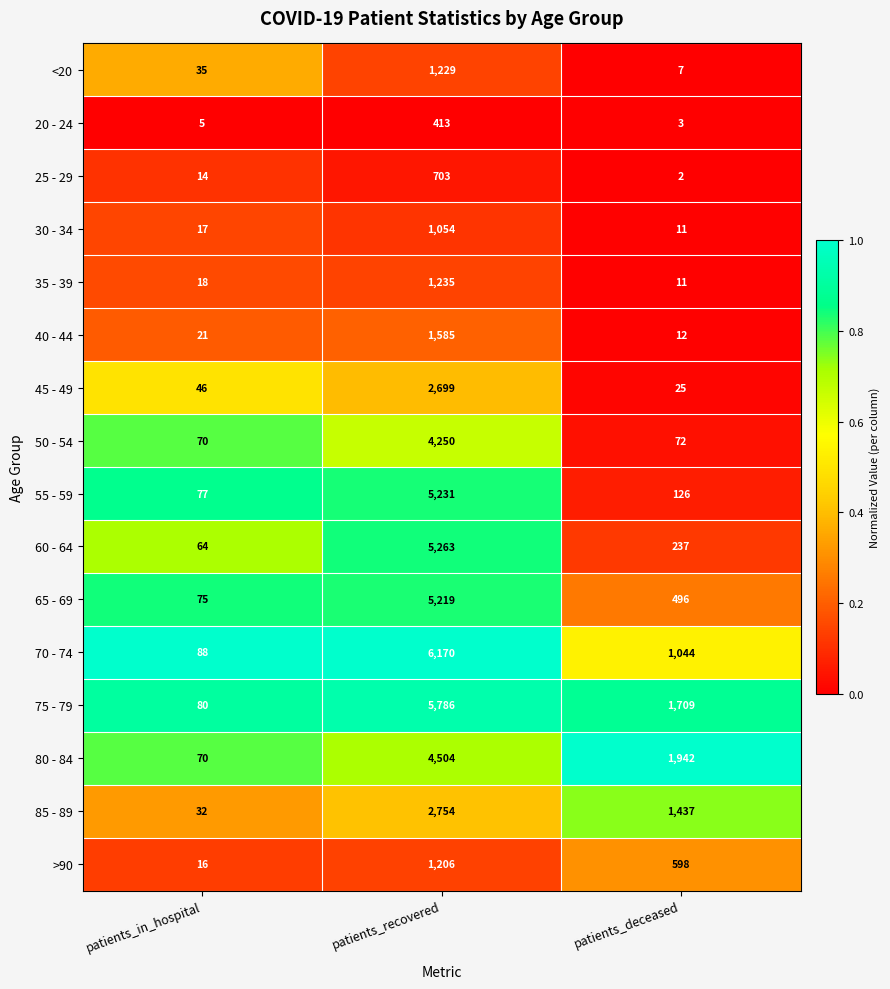

At which label does 80 - 84 first exceed 1942?

patients_recovered